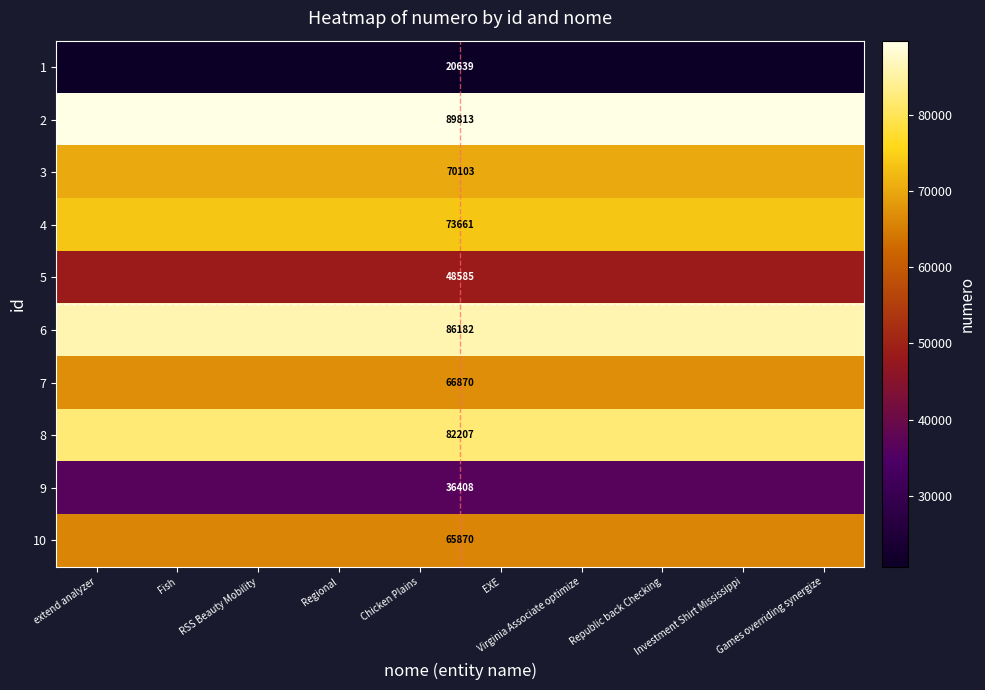

What is the approximate value of 10 at Games overriding synergize?

65870